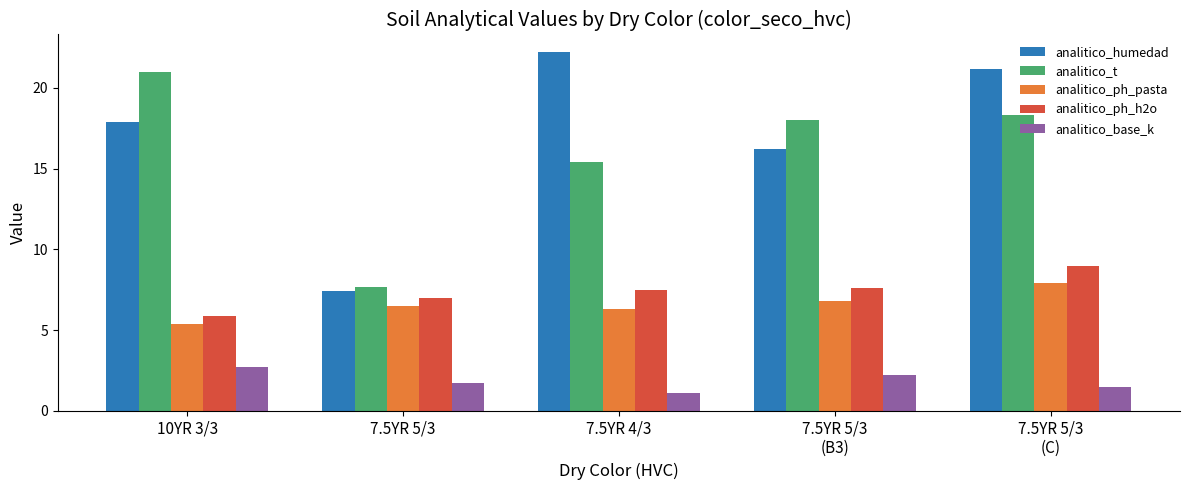

How many data points does each series have?

5